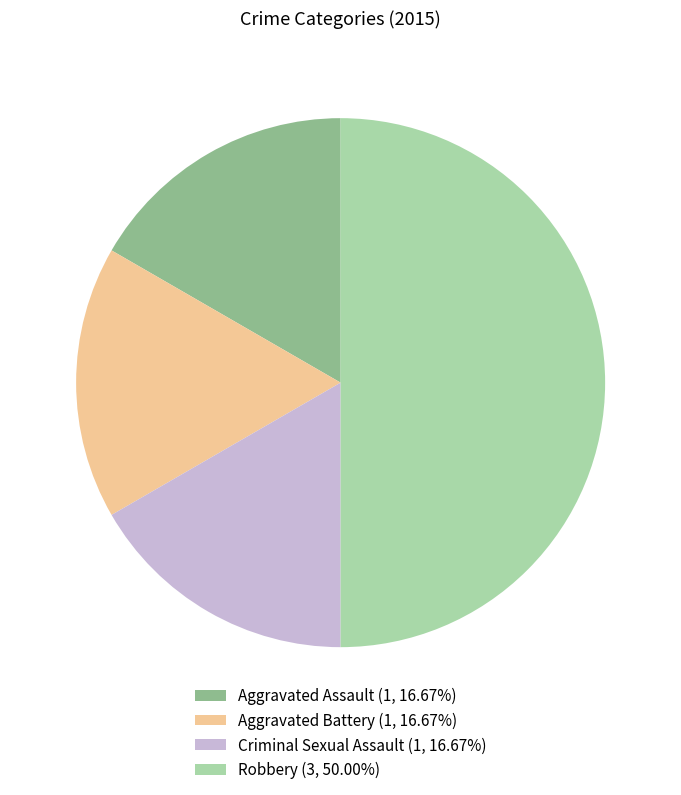

Approximately how many times larger is the value at Robbery compared to Aggravated Assault?

3.0